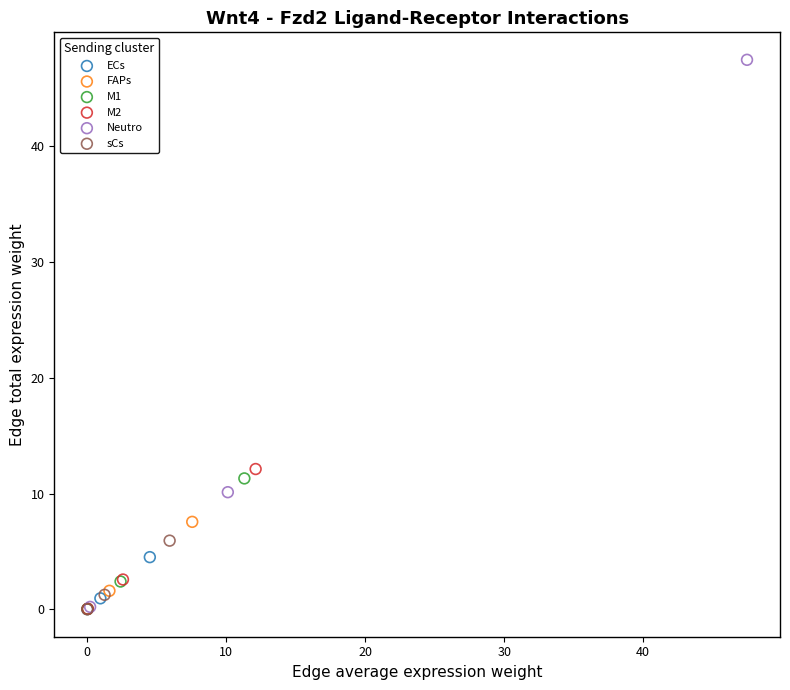

Which series contains the highest Y value?

Neutro